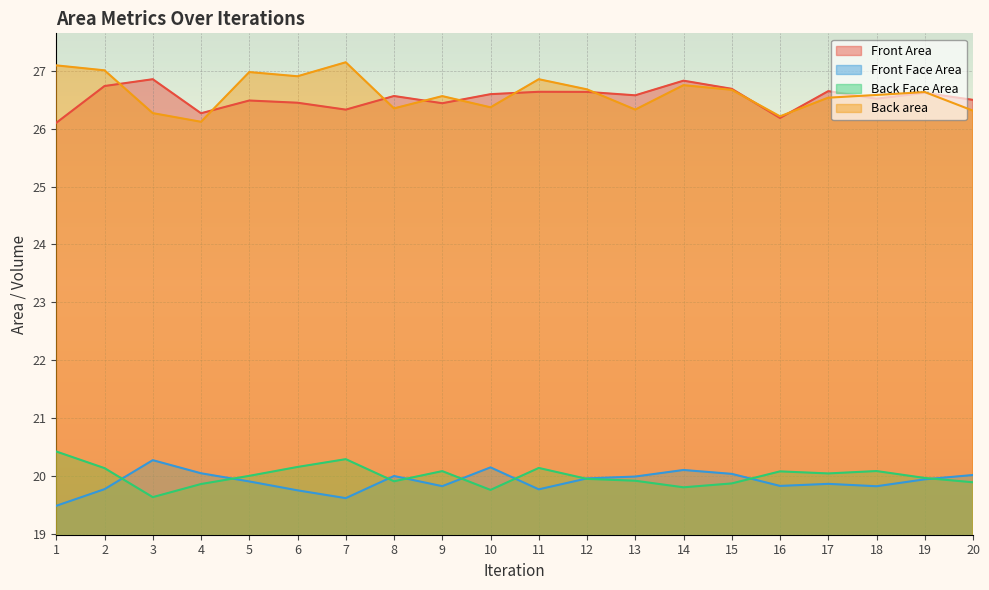

Which label corresponds to the largest value in the chart?

7